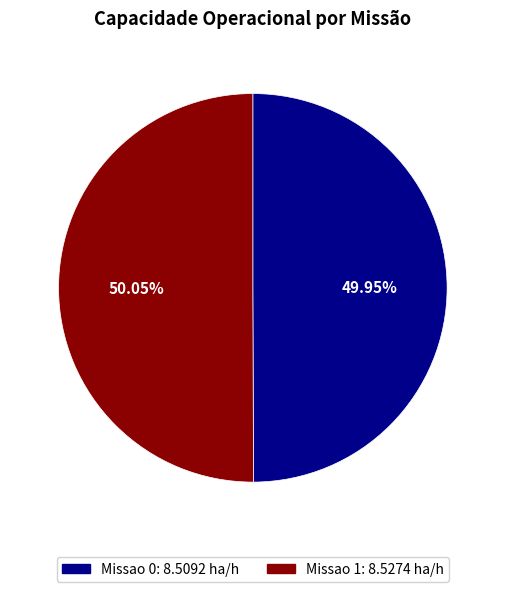

Approximately how many times larger is the value at Missao 0 compared to Missao 1?

1.0